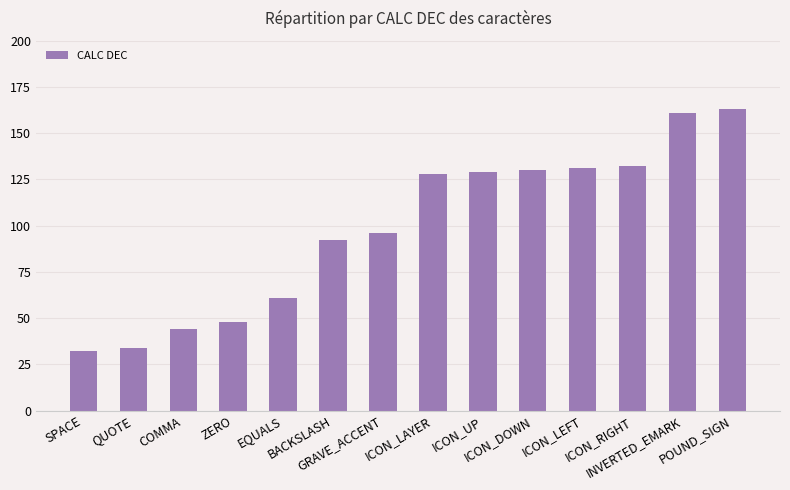

What is the label of the 1st bar from the right?

POUND_SIGN